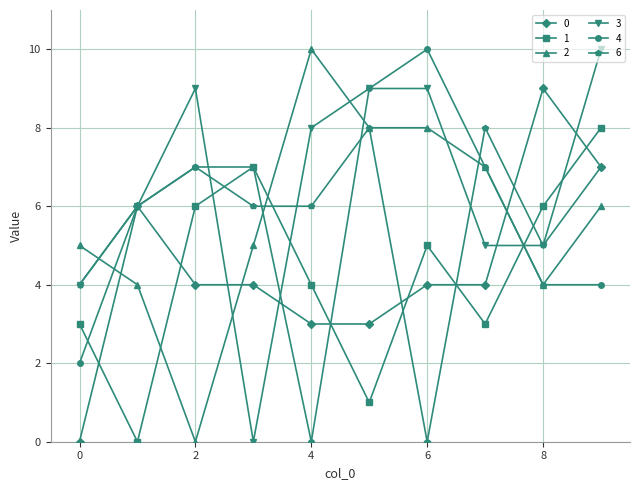

Does the chart have visible grid lines?

Yes